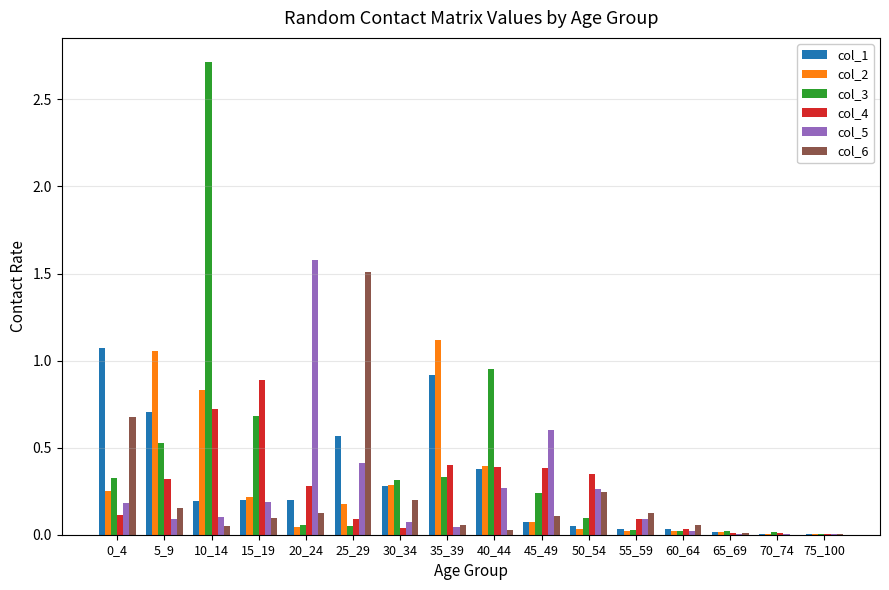

Which series changed the most between 60_64 and 65_69?

col_6